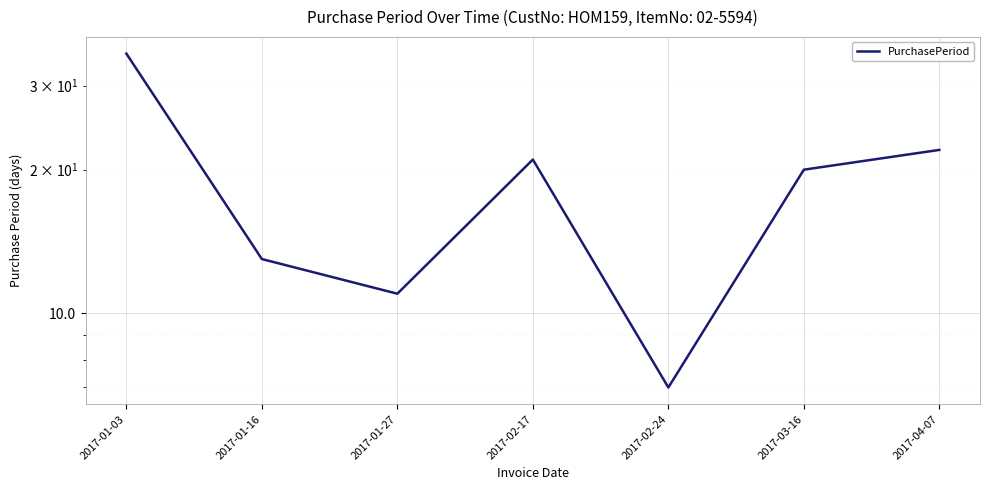

Between 2017-01-16 and 2017-04-07, which is larger?

2017-04-07